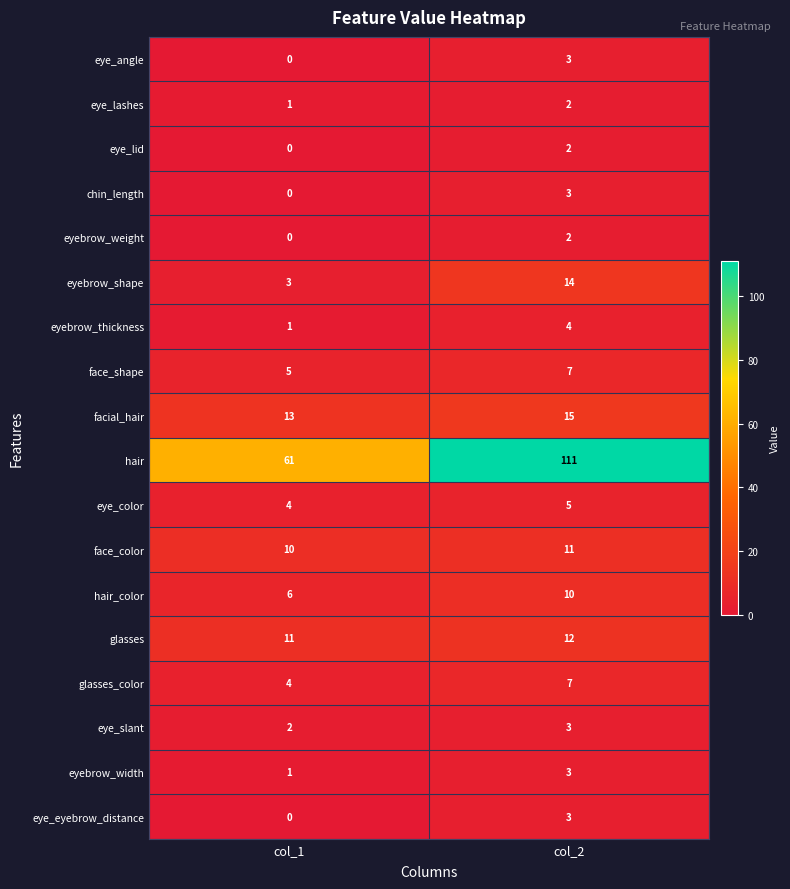

Which series changed the most between col_1 and col_2?

hair